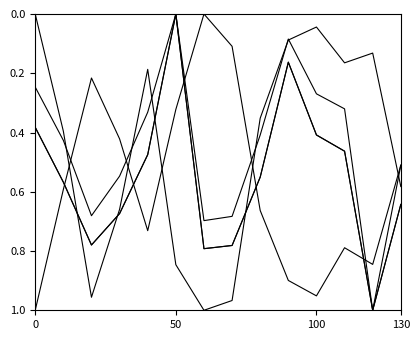

Does the chart display data point markers on the line(s)?

No